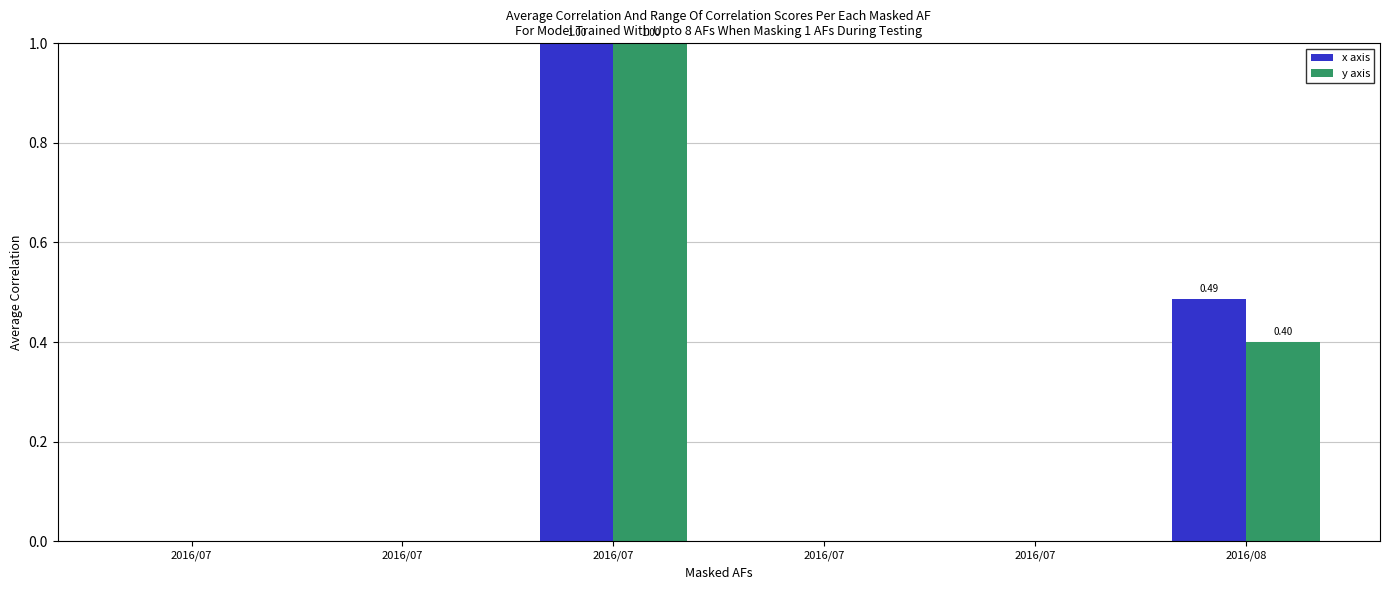

Rank the series by their maximum value, from lowest to highest.

x axis, y axis